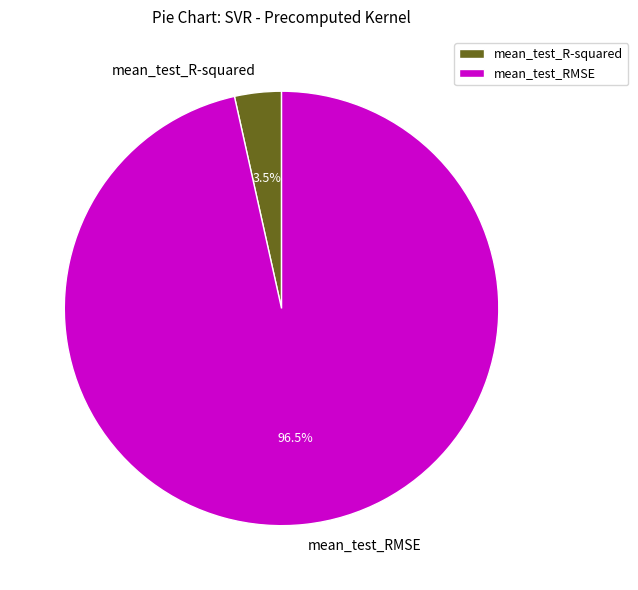

How much of the chart is everything except mean_test_R-squared?

96.5%